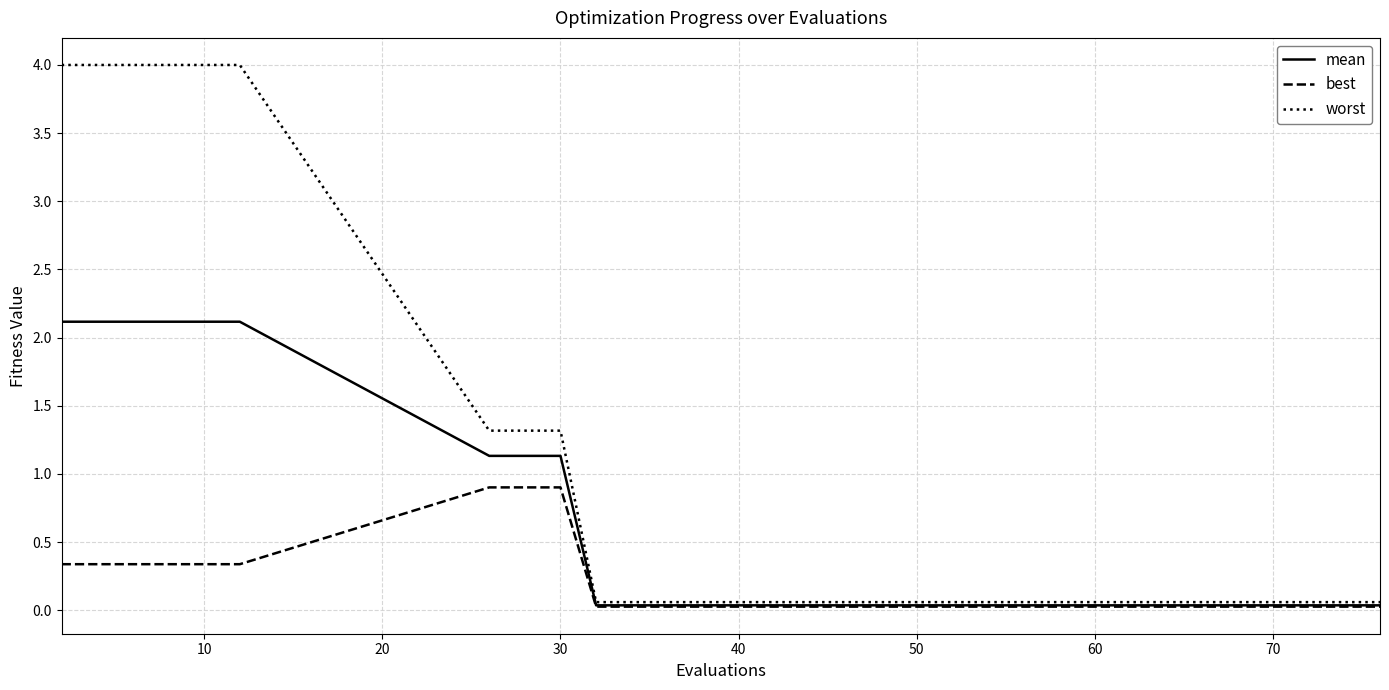

List the series in order of their peak value, highest first.

worst, mean, best